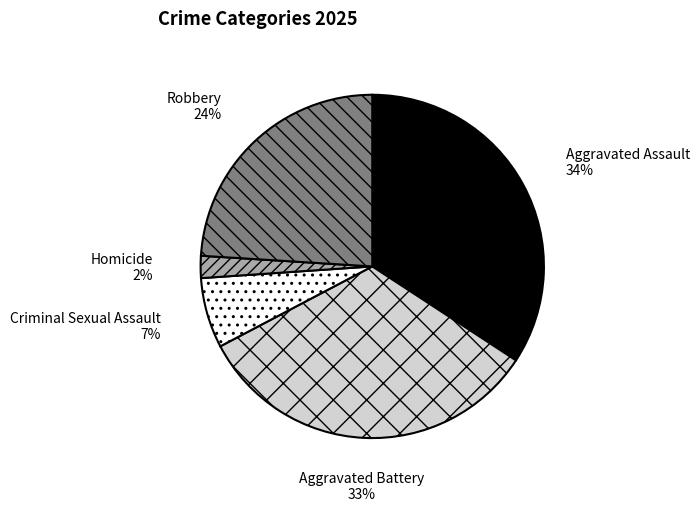

Count the number of slices in the pie.

5